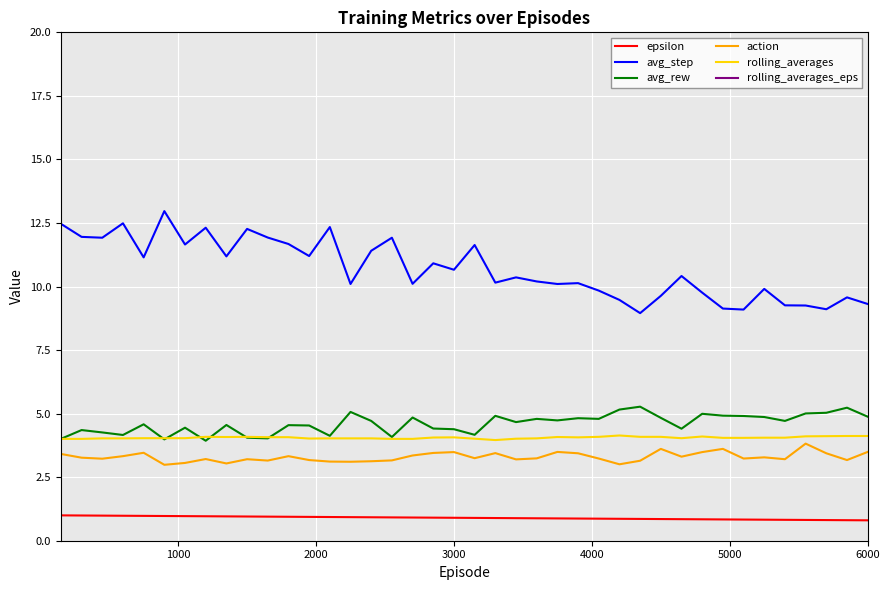

True or false: avg_step and action intersect in this chart.

False